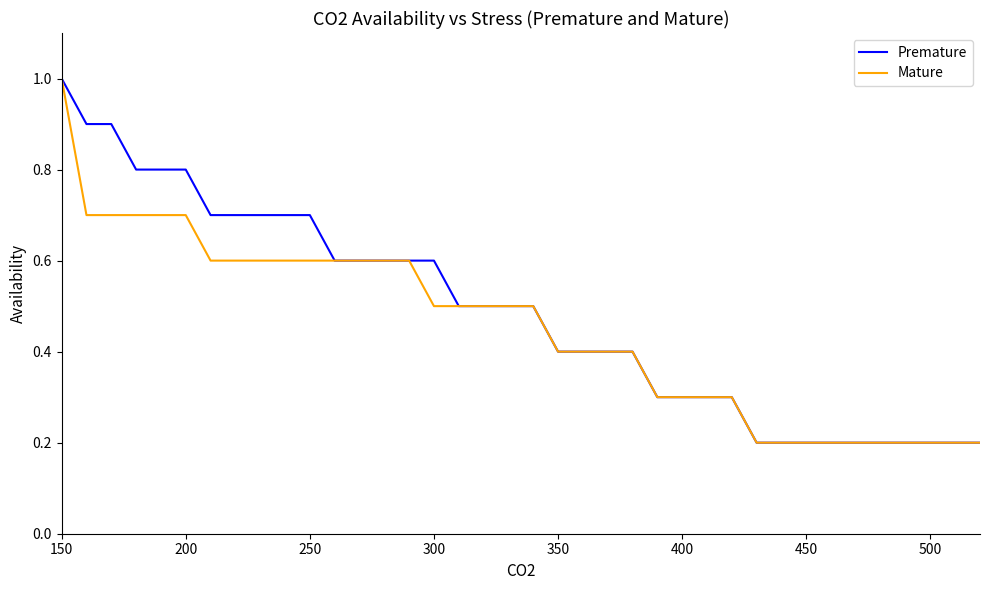

What are all the series names shown in the legend?

Premature, Mature